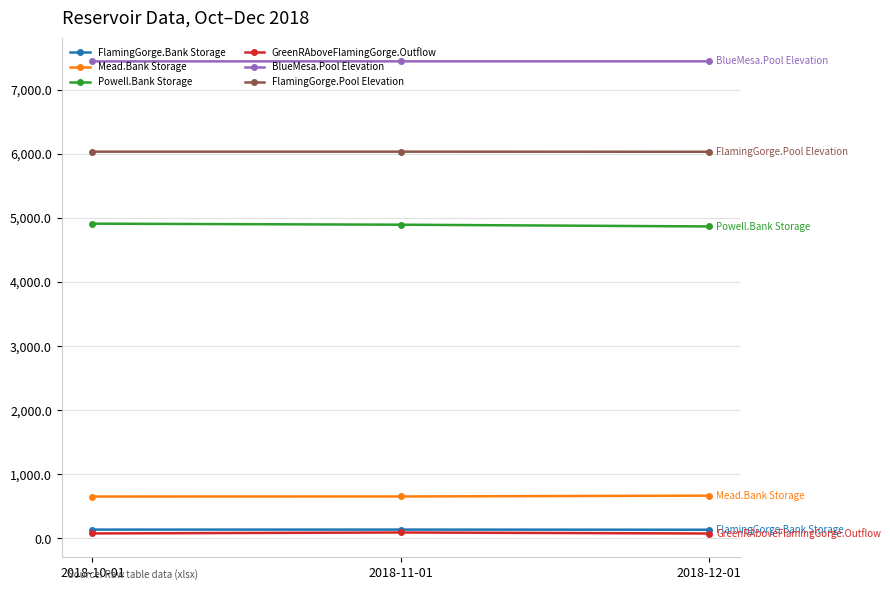

What is the label of the 3rd point from the left?

2018-12-01